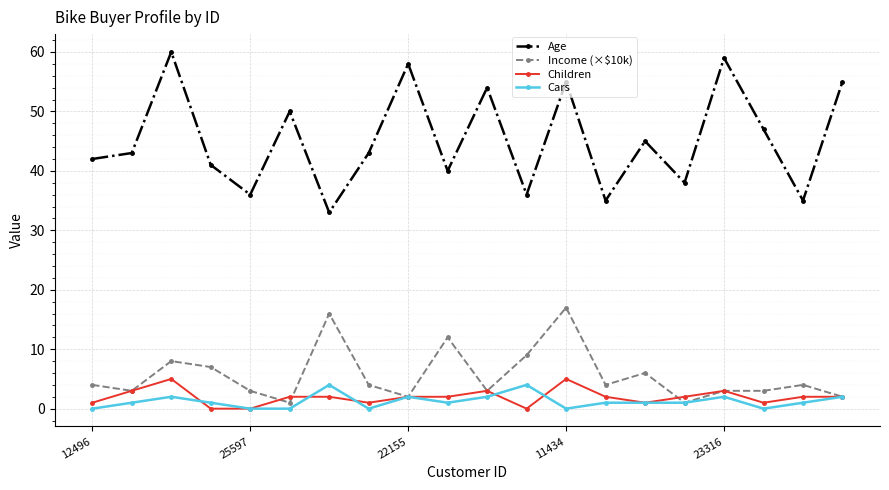

True or false: Age and Cars intersect in this chart.

False